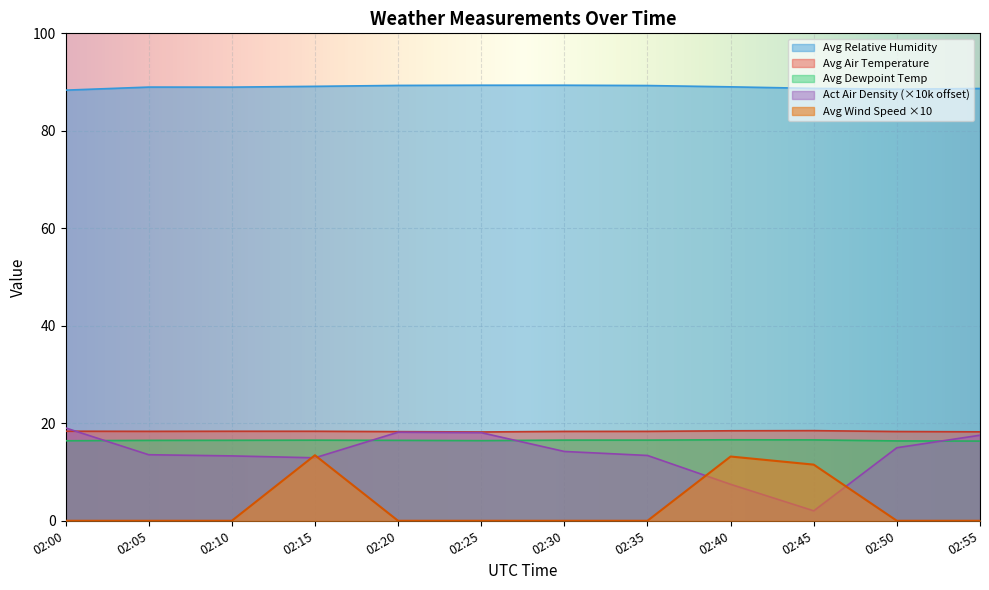

At which category does Act Air Density reach its first local peak?

02:20